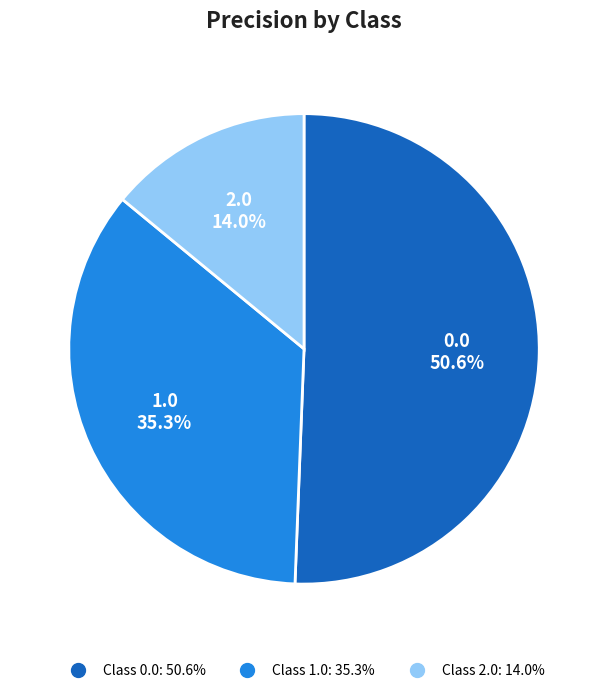

Is there any slice that represents more than half of the pie?

Yes